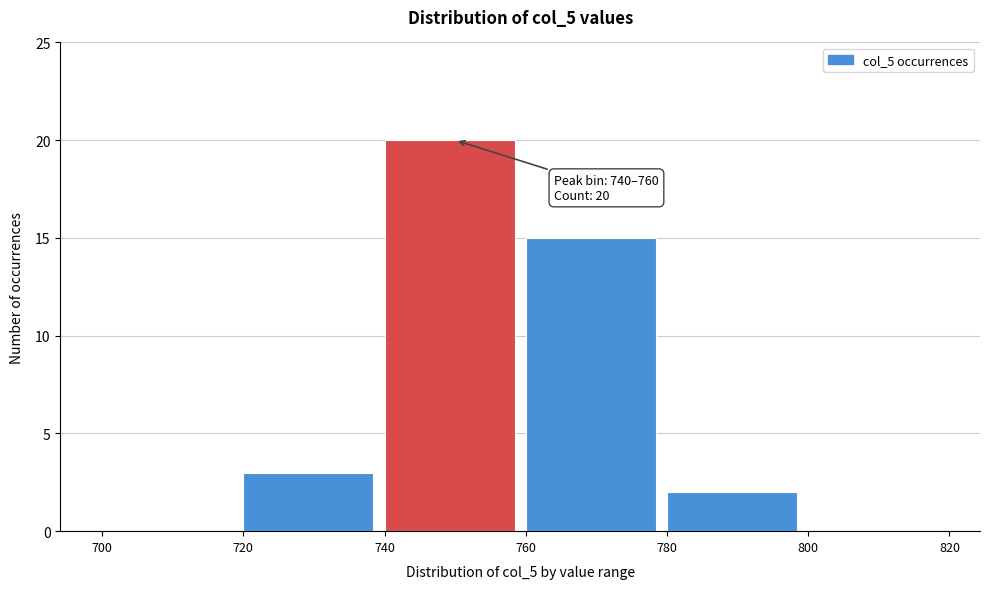

Over which range of the x-axis is the bar tallest?

740 to 760